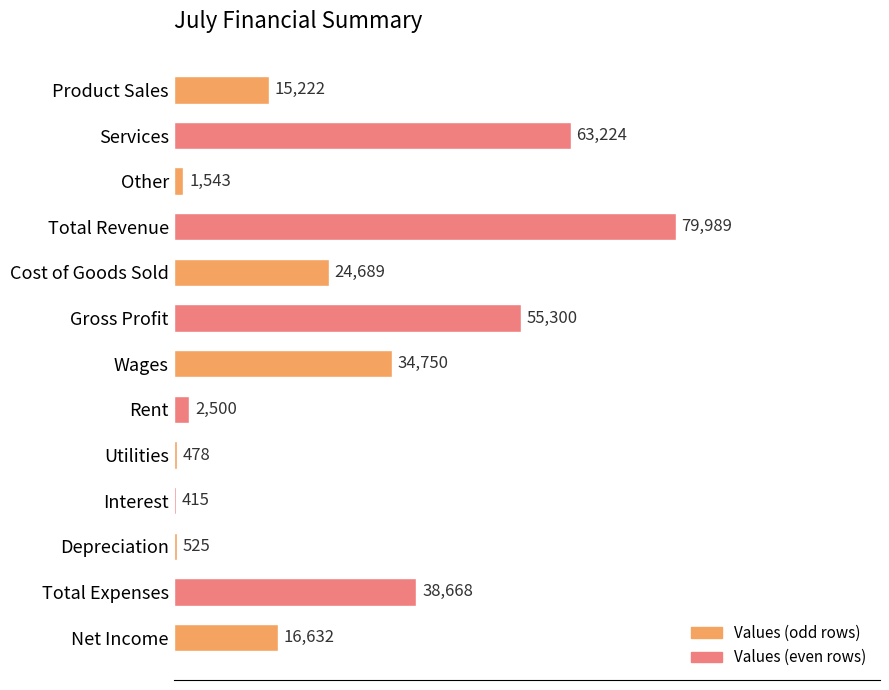

Rank the categories by value from highest to lowest.

Total Revenue, Services, Gross Profit, Total Expenses, Wages, Cost of Goods Sold, Net Income, Product Sales, Rent, Other, Depreciation, Utilities, Interest